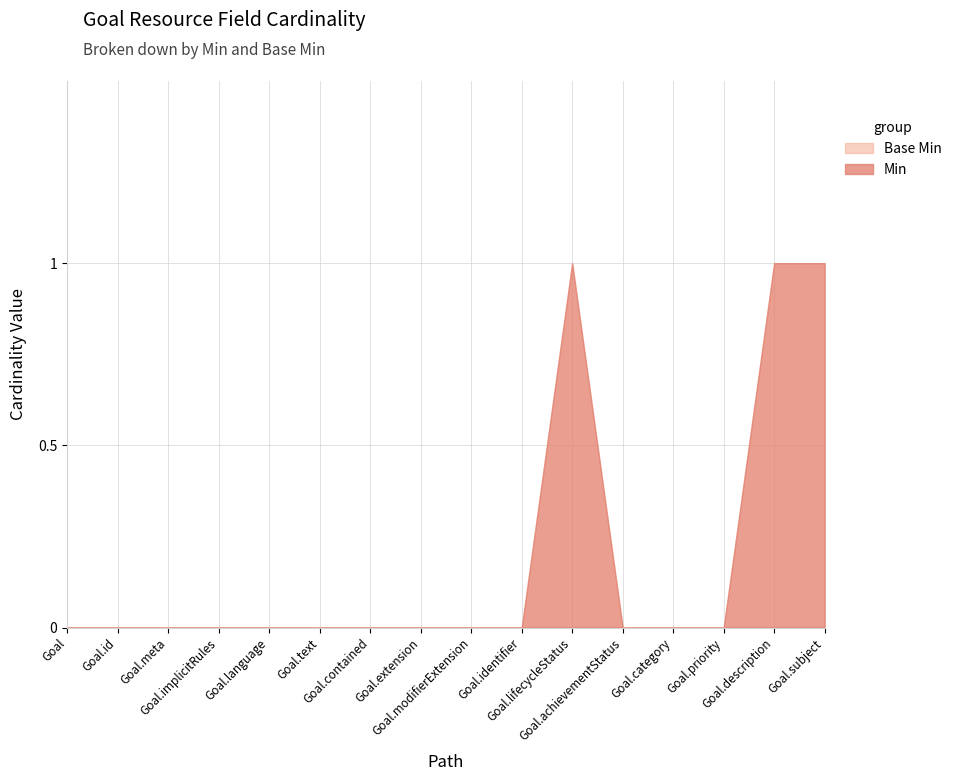

Count the Base Min values in the range 0 to 1.

16